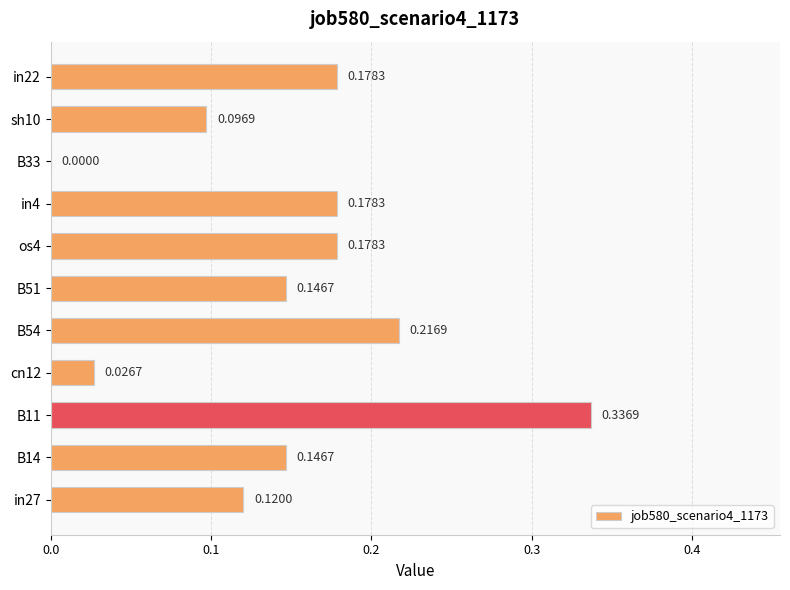

What is the change in value from cn12 to sh10?

+0.1